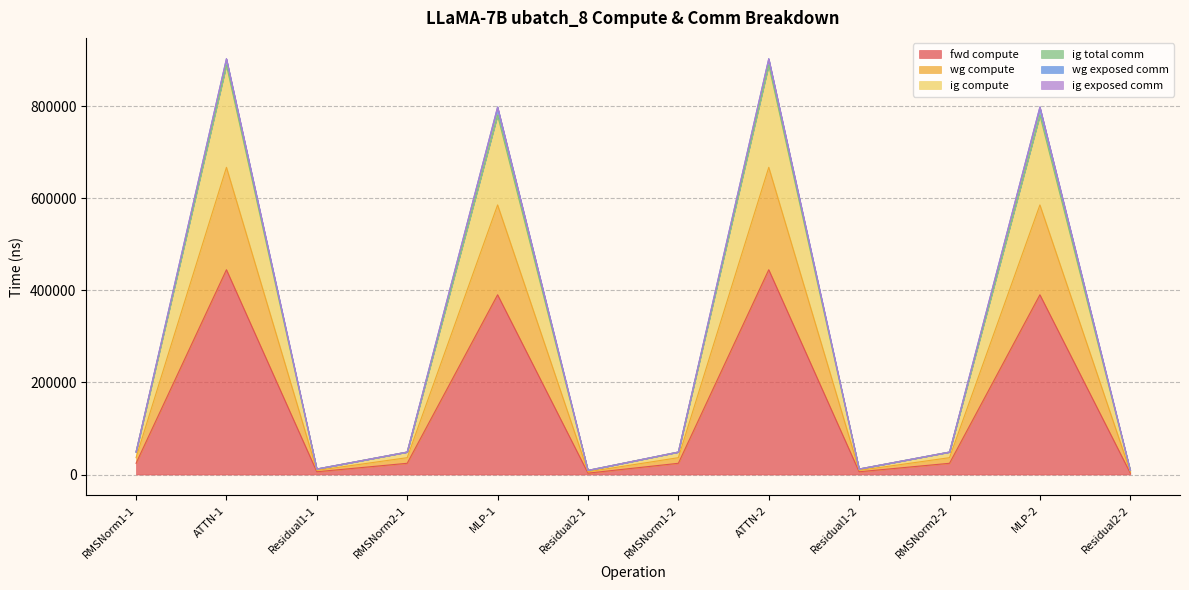

In fwd compute, how many points are lower than both neighbors (excluding endpoints)?

3